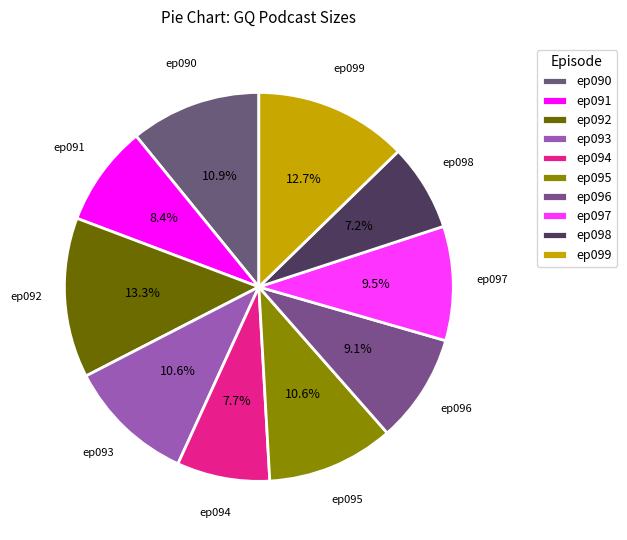

Between ep097 and ep098, which is larger?

ep097